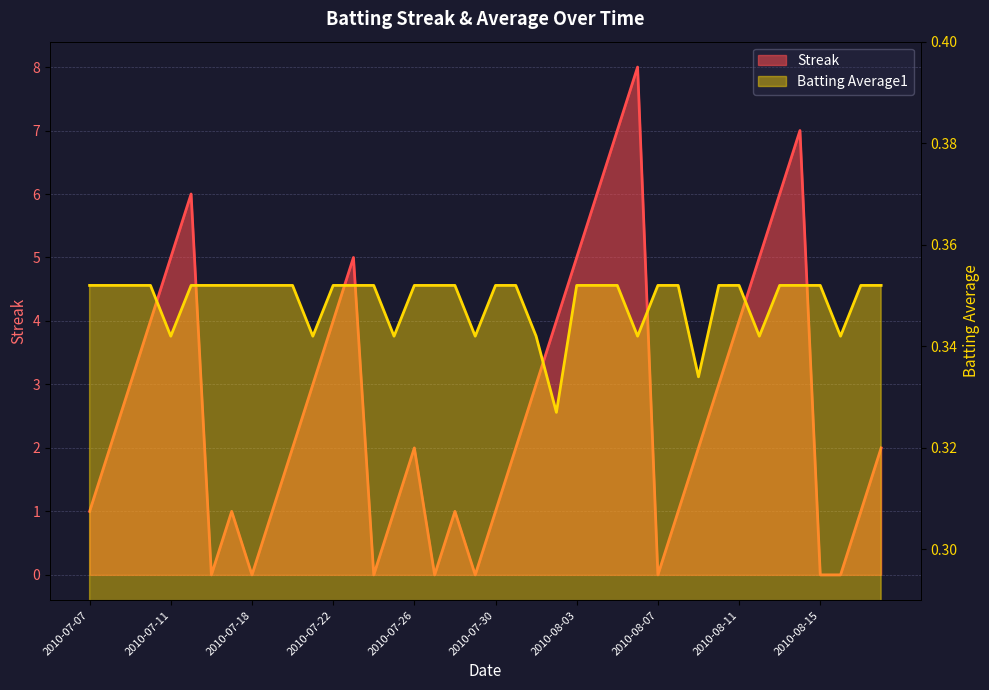

Which series changed the most between 2010-07-23 and 2010-07-28?

Streak